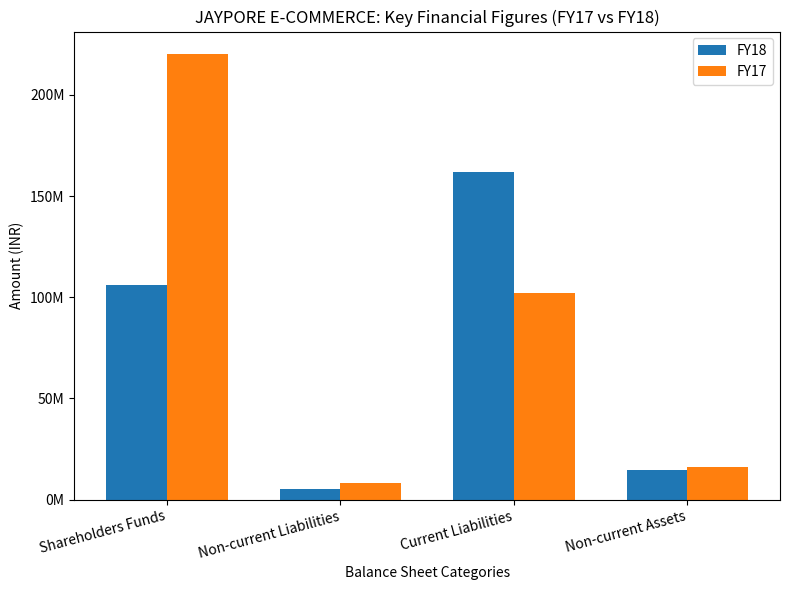

Are the bars grouped side by side (vs. stacked)?

Yes